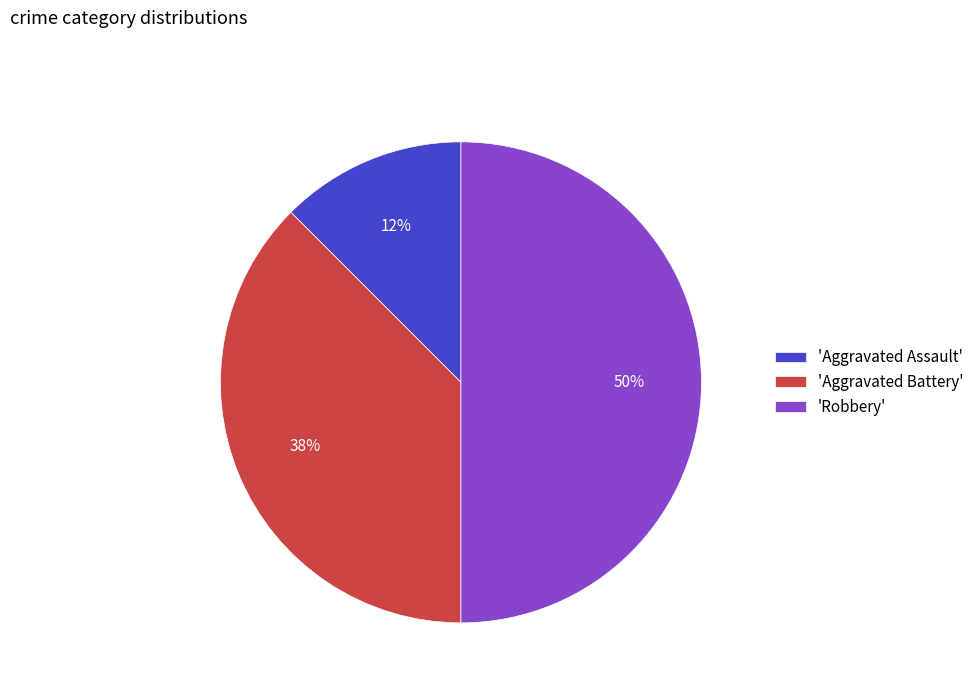

To the nearest percent, what is the average slice percentage?

33%